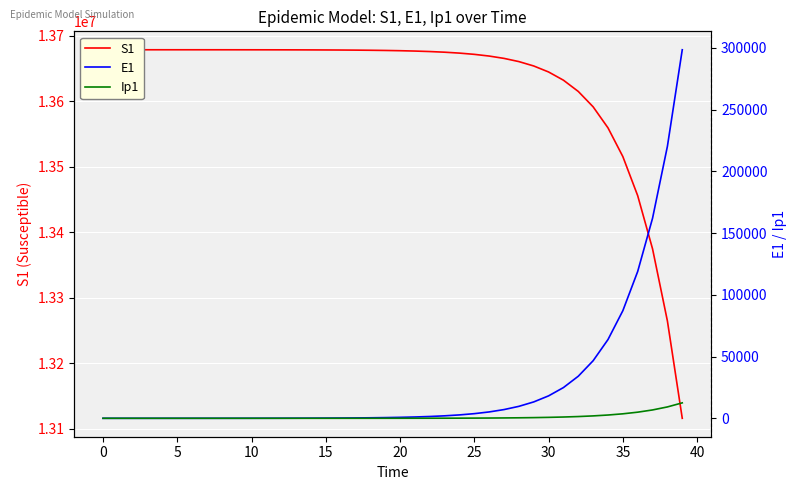

What is the difference between the second highest and minimum values in the S1 series?

562692.4